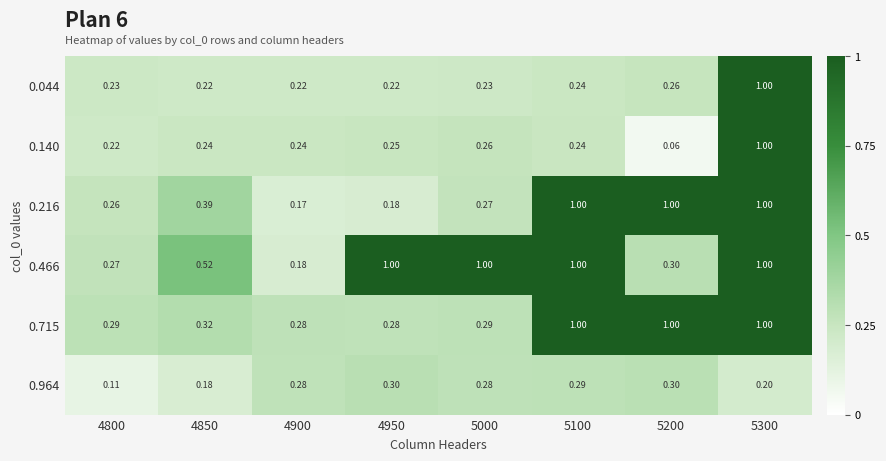

What is the difference between the highest and lowest values at 4850?

0.3